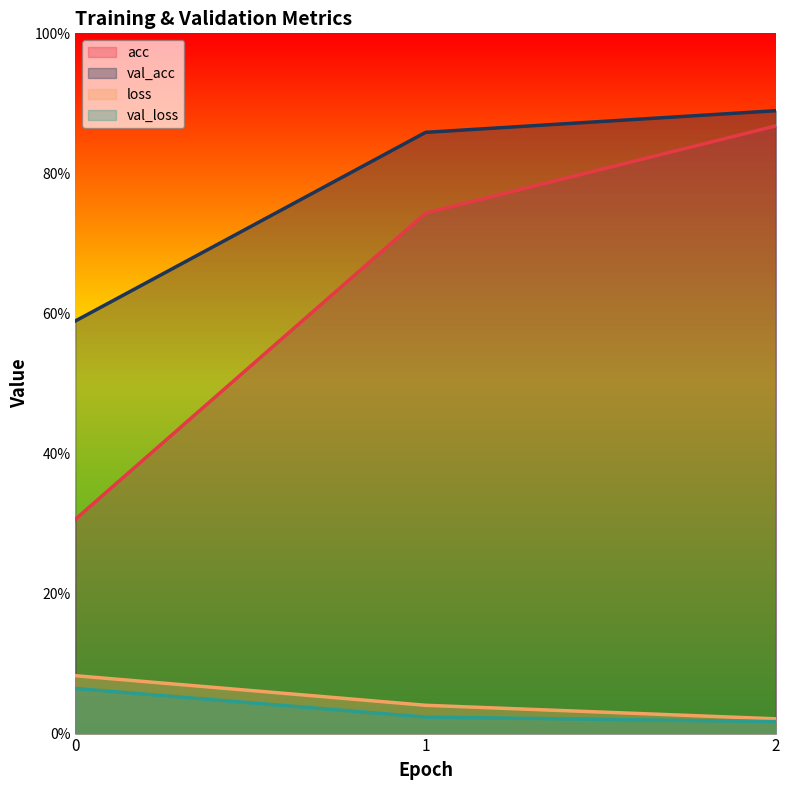

At how many categories does at least one series exceed 0?

3